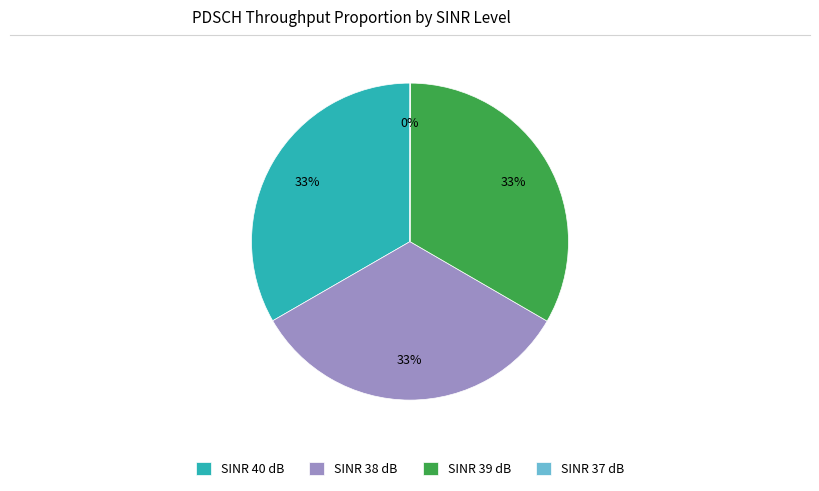

Is the sum of SINR 40 dB and SINR 38 dB greater than half?

Yes